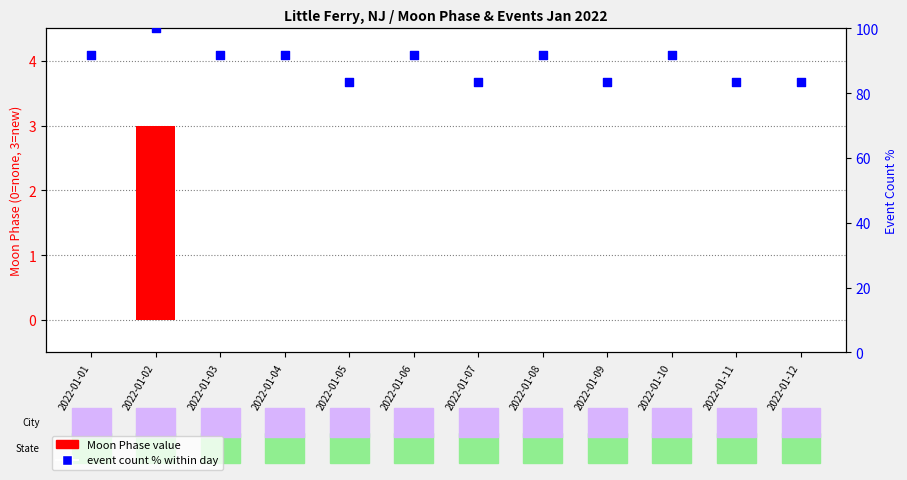

Which series has the largest Y range (max minus min)?

event count % (within day)